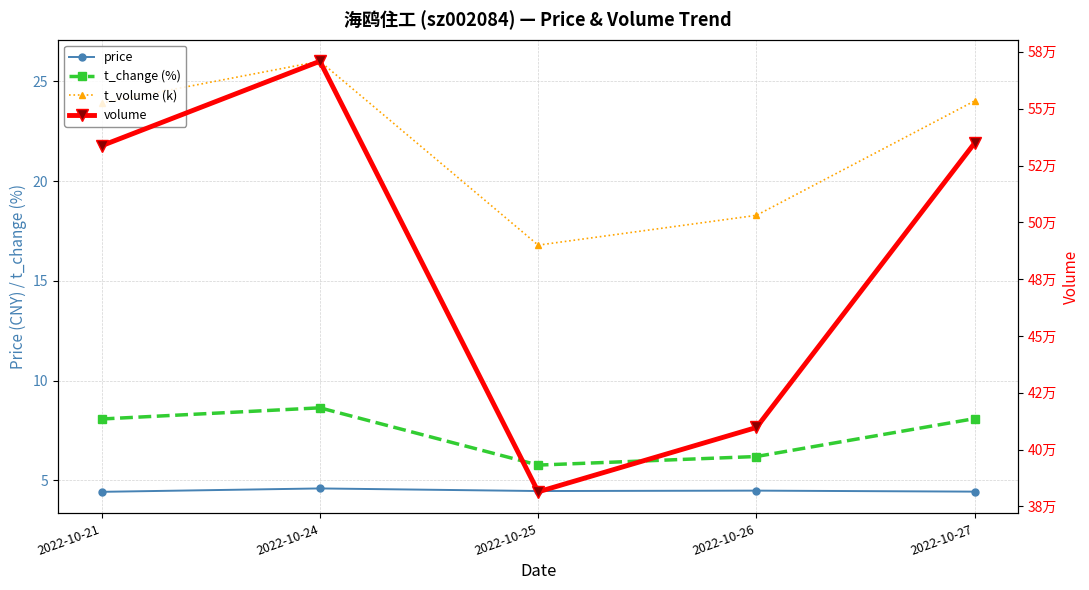

What is the value of the t_change (%) point at the 4th from the left?

6.2